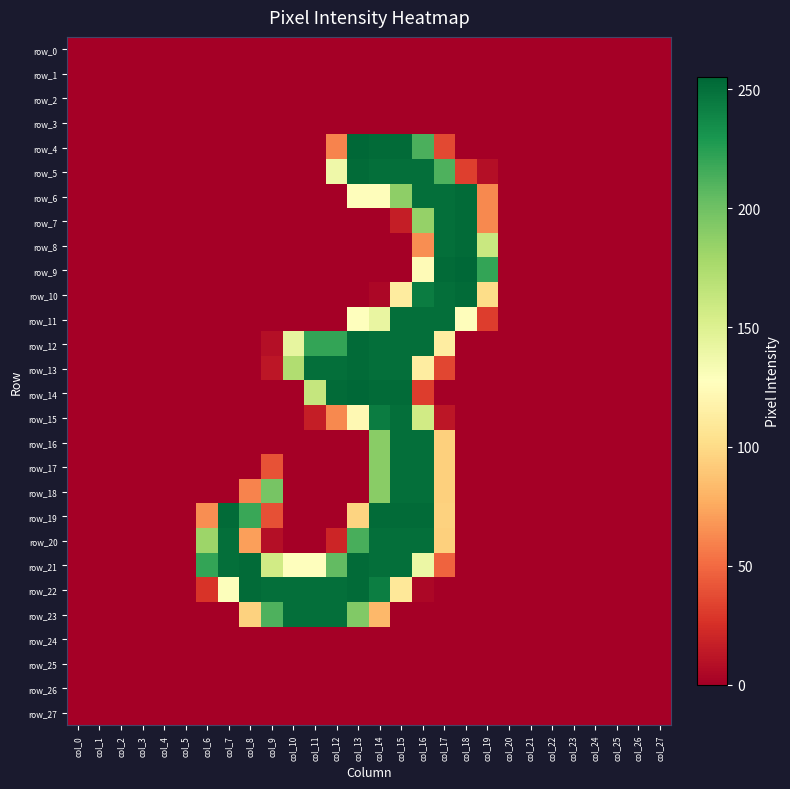

True or false: row_5 has a value of 0 at col_0.

True